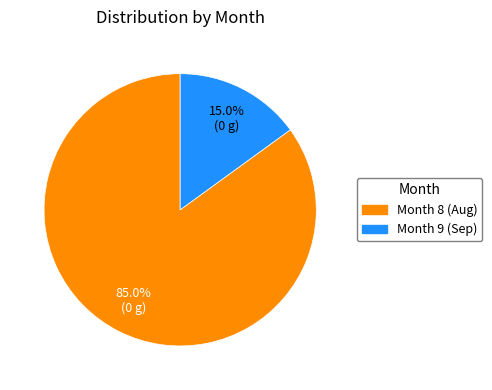

What is the ratio of the value at Month 8 (Aug) to the value at Month 9 (Sep)?

5.7